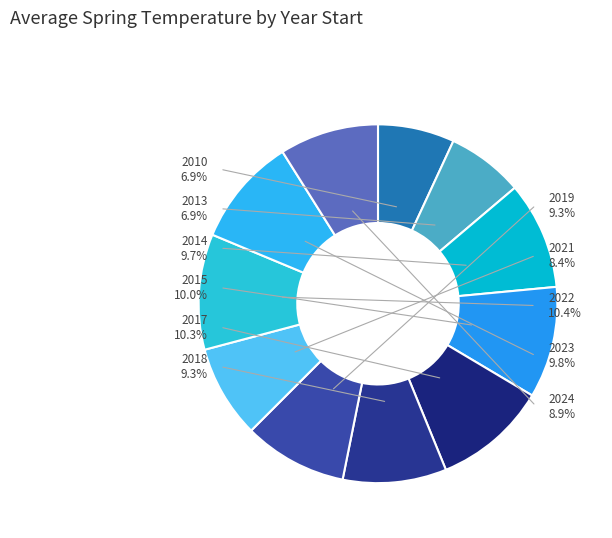

The 2019 slice represents 3% of the pie. True or false?

False